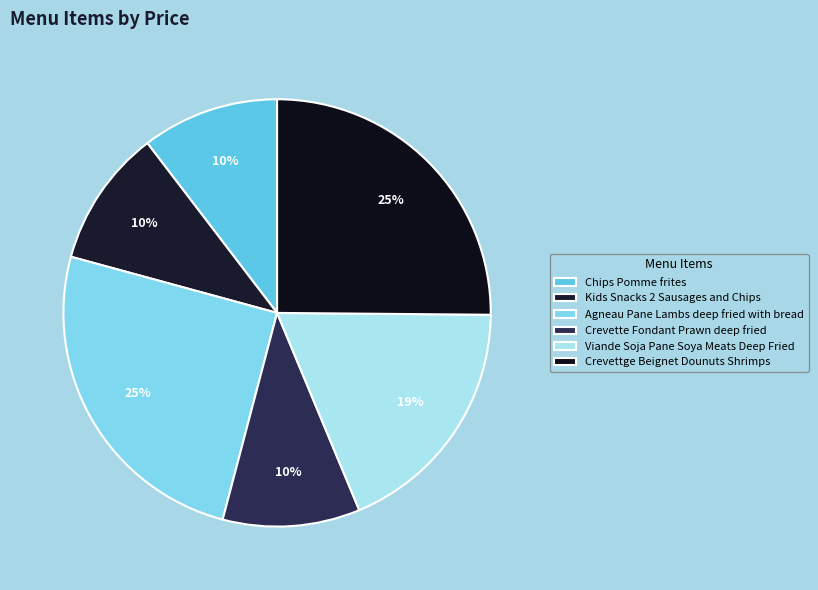

To the nearest percent, what is the combined percentage of Kids Snacks 2 Sausages and Chips and Chips Pomme frites?

21%